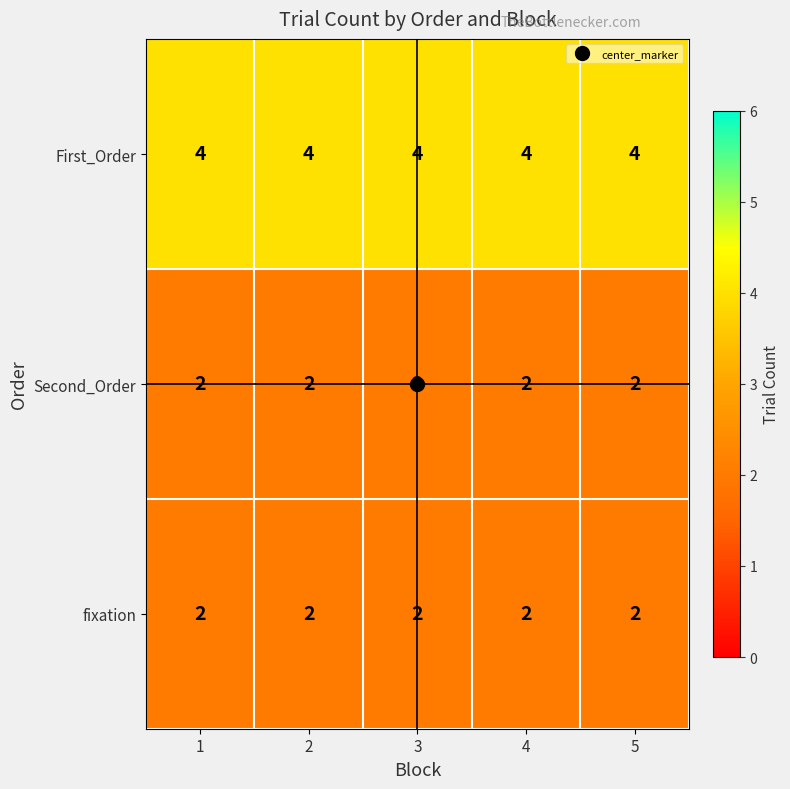

True or false: First_Order has a value of 4 at 2.

True